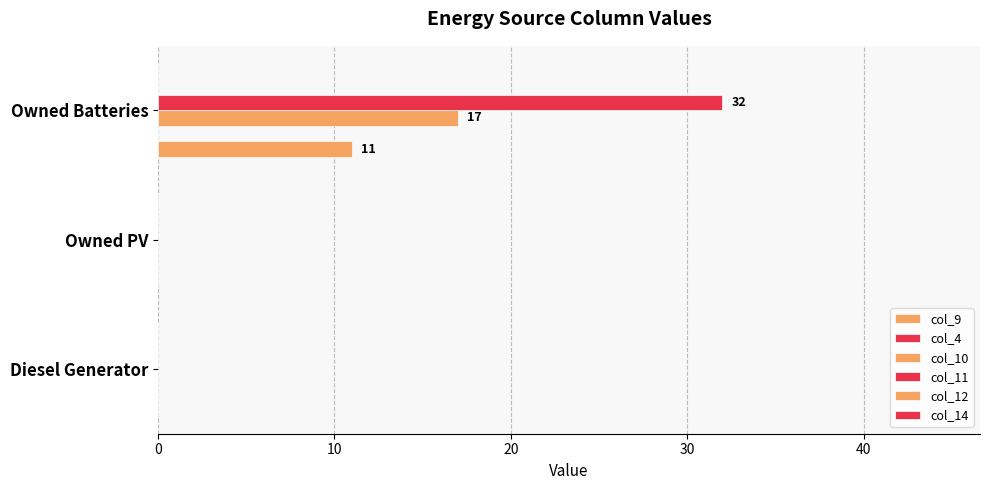

Count the number of data series in this chart.

3